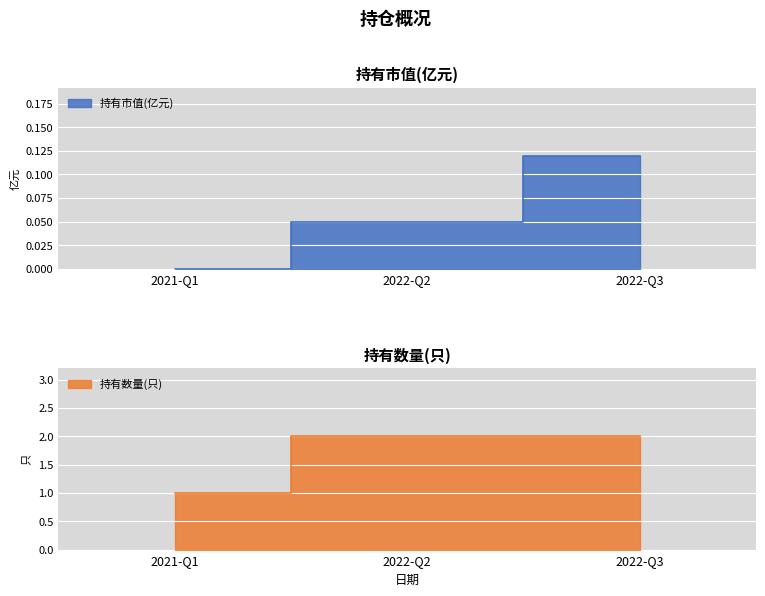

Which series has the largest total across all categories?

持有数量(只)